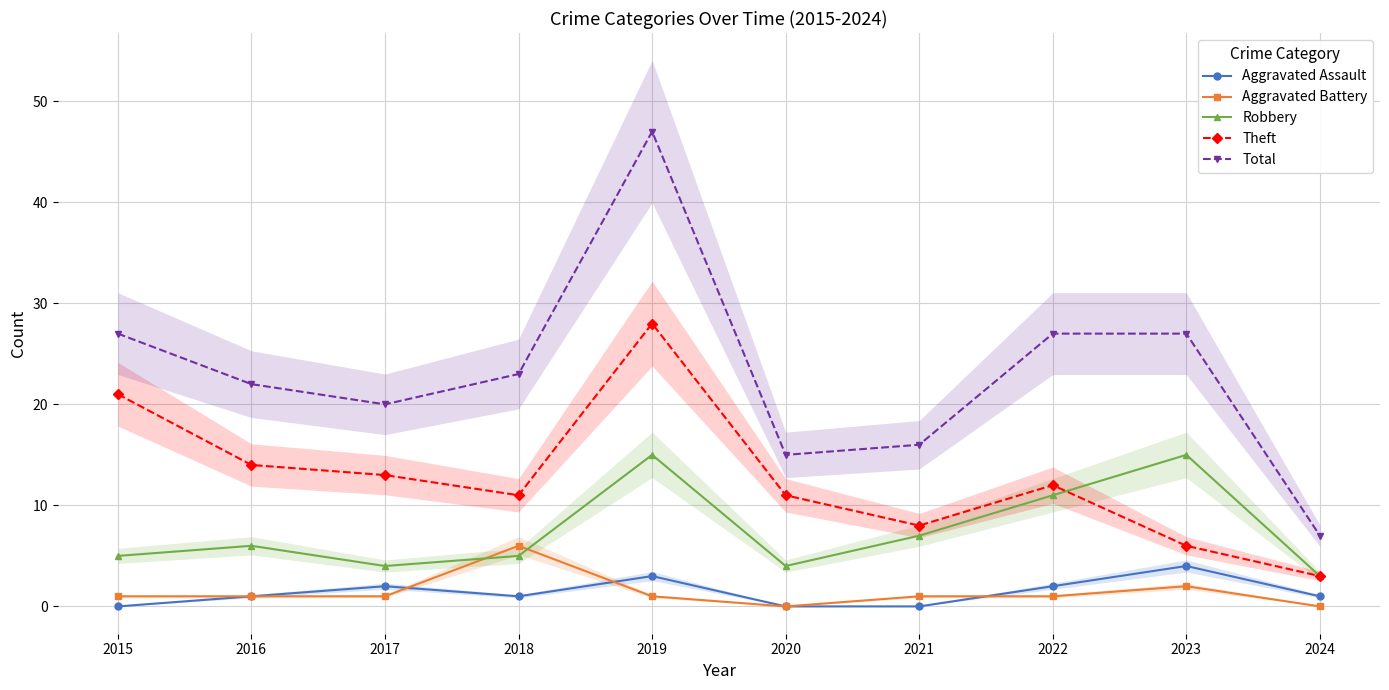

True or false: Robbery has more than 2 interior local peaks.

True